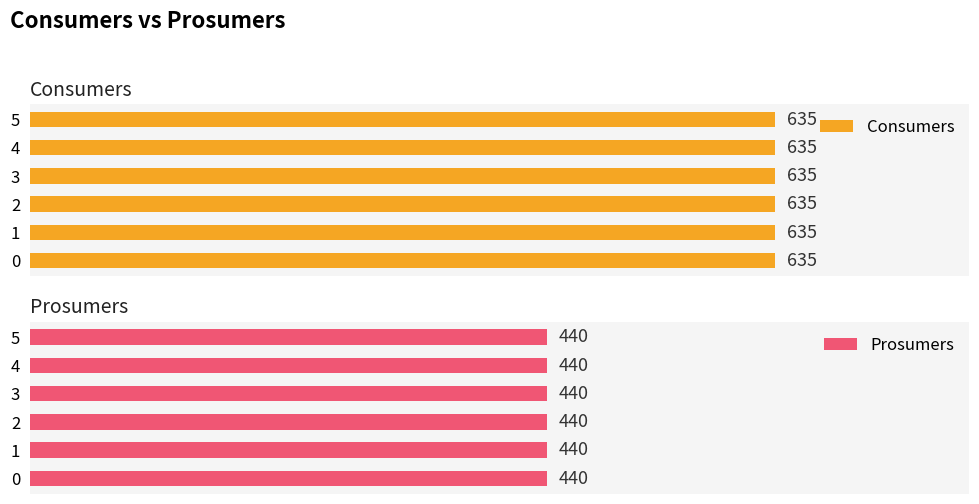

Rank the series by their maximum value, from highest to lowest.

Consumers, Prosumers